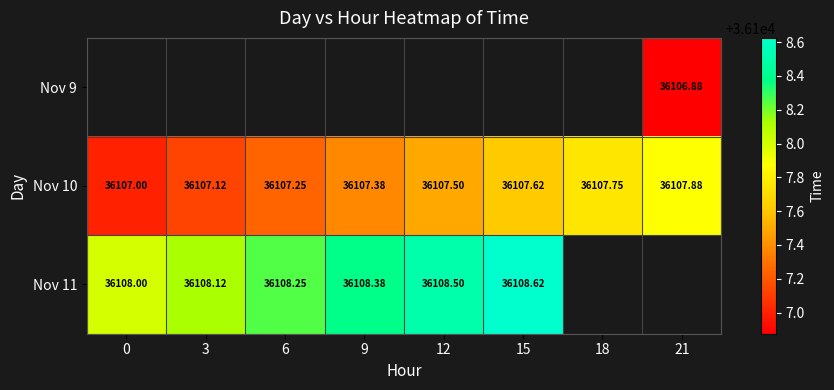

The Nov 11 series shows 21477.3 at 6. True or false?

False